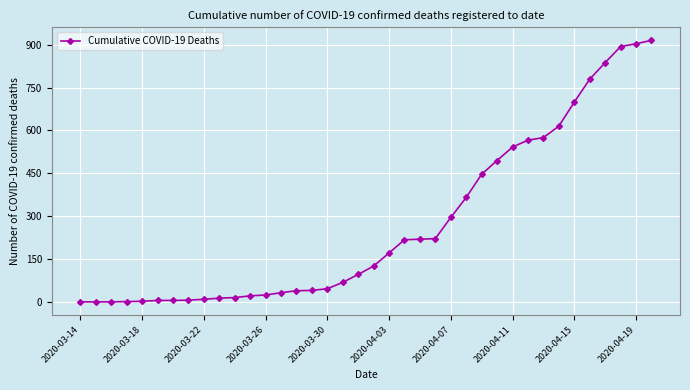

What is the value of the 30th point from the left?

566